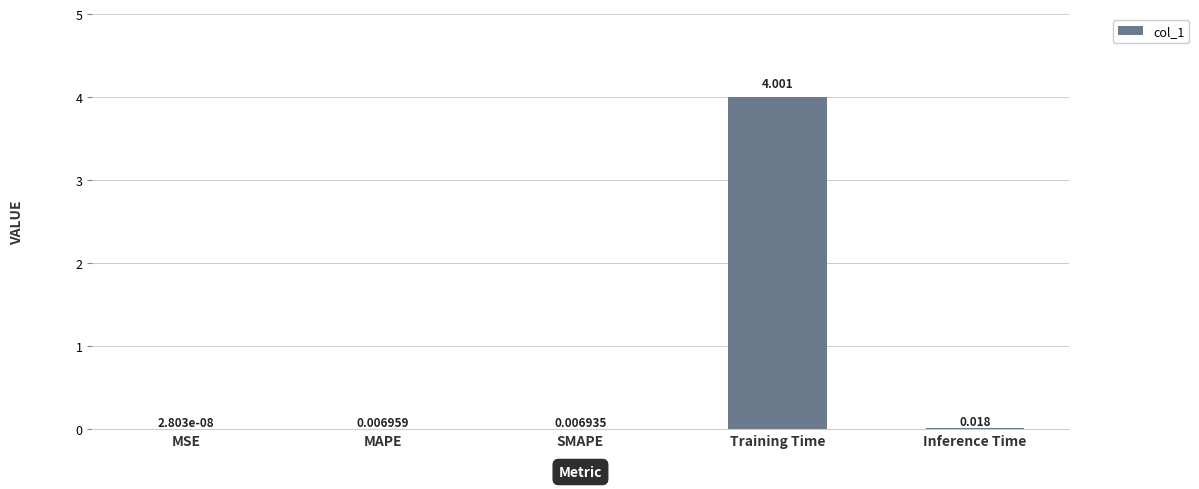

How many series are shown in this chart?

1